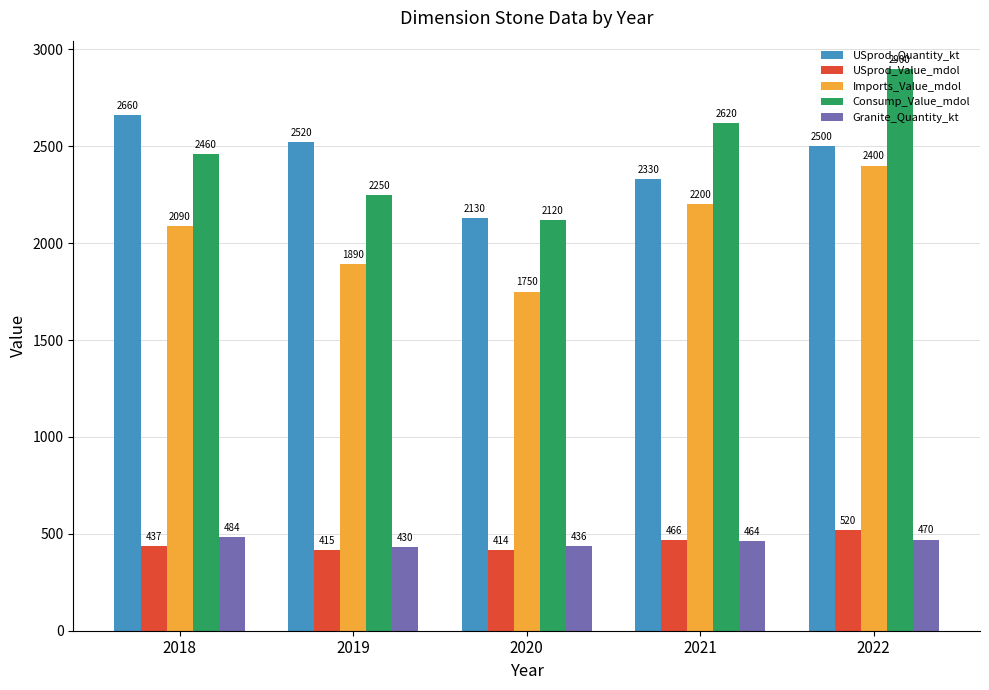

What is the total value across all series at 2022?

8790